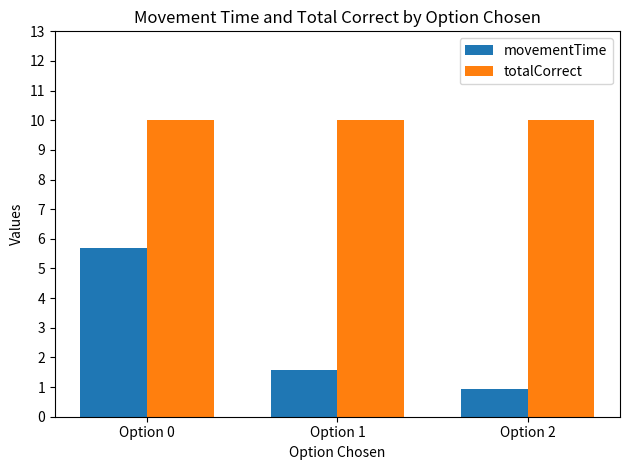

Count the movementTime values in the range 0 to 5.

2